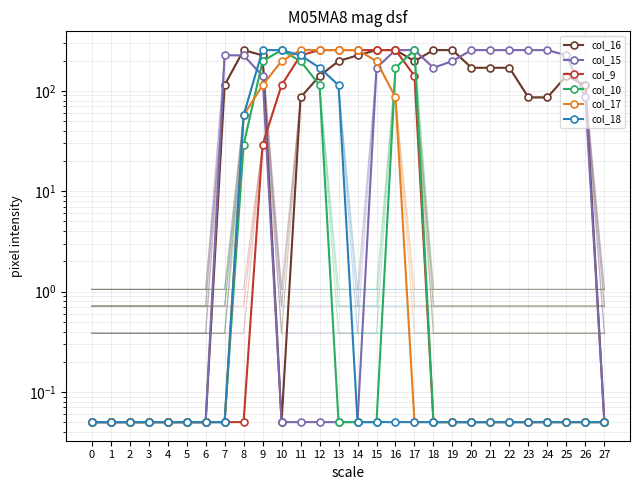

Is it true that col_10 equals 0.1 at 0?

False